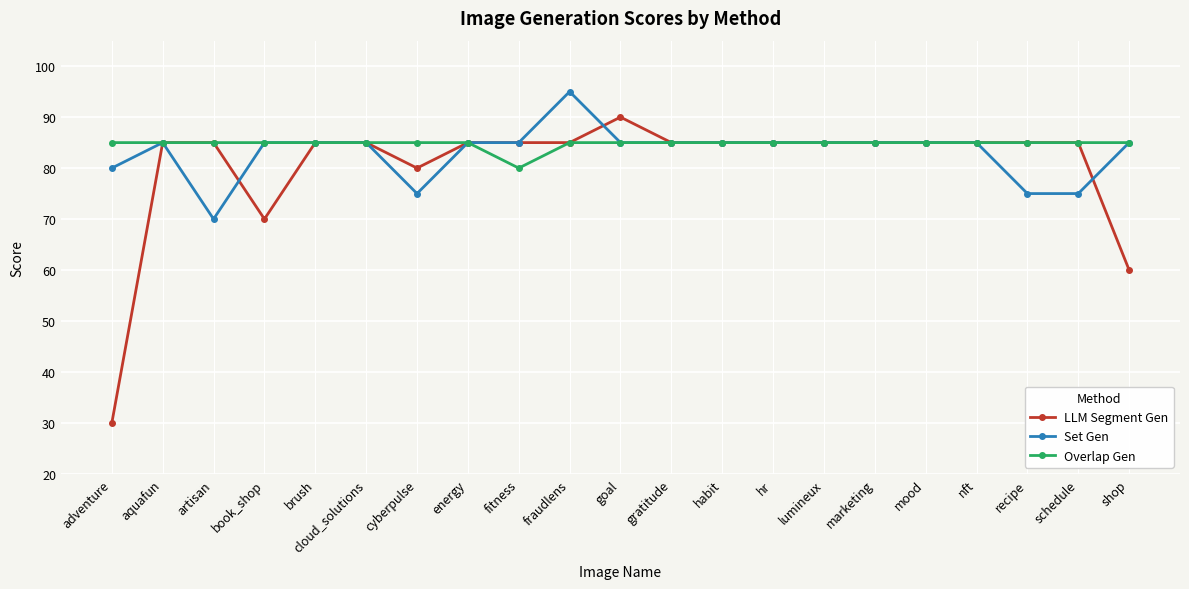

Reading left to right, list all the values displayed in this chart.

LLM Segment Gen: adventure=30	aquafun=85	artisan=85	book_shop=70	brush=85	cloud_solutions=85	cyberpulse=80	energy=85	fitness=85	fraudlens=85	goal=90	gratitude=85	habit=85	hr=85	lumineux=85	marketing=85	mood=85	nft=85	recipe=85	schedule=85	shop=60
Set Gen: adventure=80	aquafun=85	artisan=70	book_shop=85	brush=85	cloud_solutions=85	cyberpulse=75	energy=85	fitness=85	fraudlens=95	goal=85	gratitude=85	habit=85	hr=85	lumineux=85	marketing=85	mood=85	nft=85	recipe=75	schedule=75	shop=85
Overlap Gen: adventure=85	aquafun=85	artisan=85	book_shop=85	brush=85	cloud_solutions=85	cyberpulse=85	energy=85	fitness=80	fraudlens=85	goal=85	gratitude=85	habit=85	hr=85	lumineux=85	marketing=85	mood=85	nft=85	recipe=85	schedule=85	shop=85